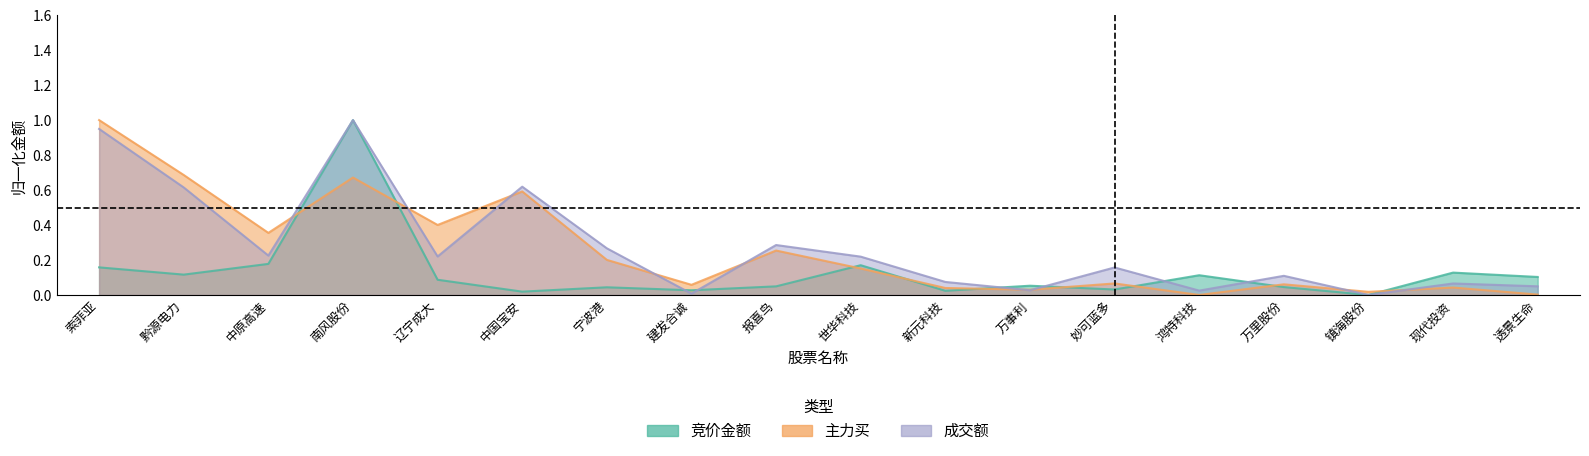

In 主力买, how many points are higher than both neighbors (excluding endpoints)?

6